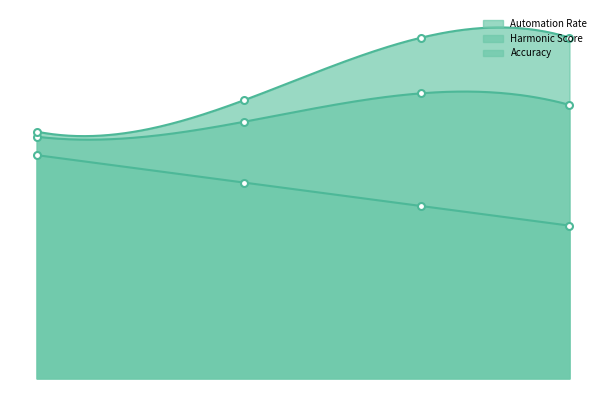

What is the difference between the maximum and minimum values in the Harmonic Score series?

0.1